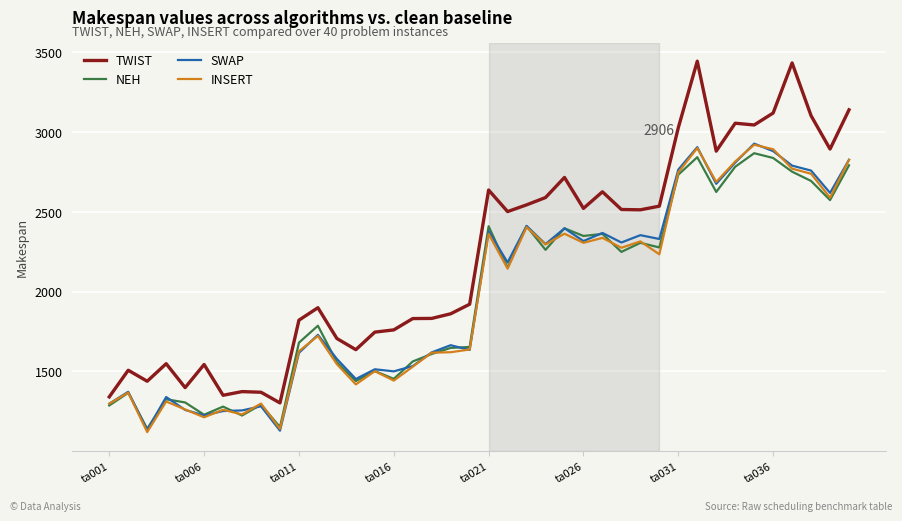

True or false: NEH and TWIST cross at least once.

False